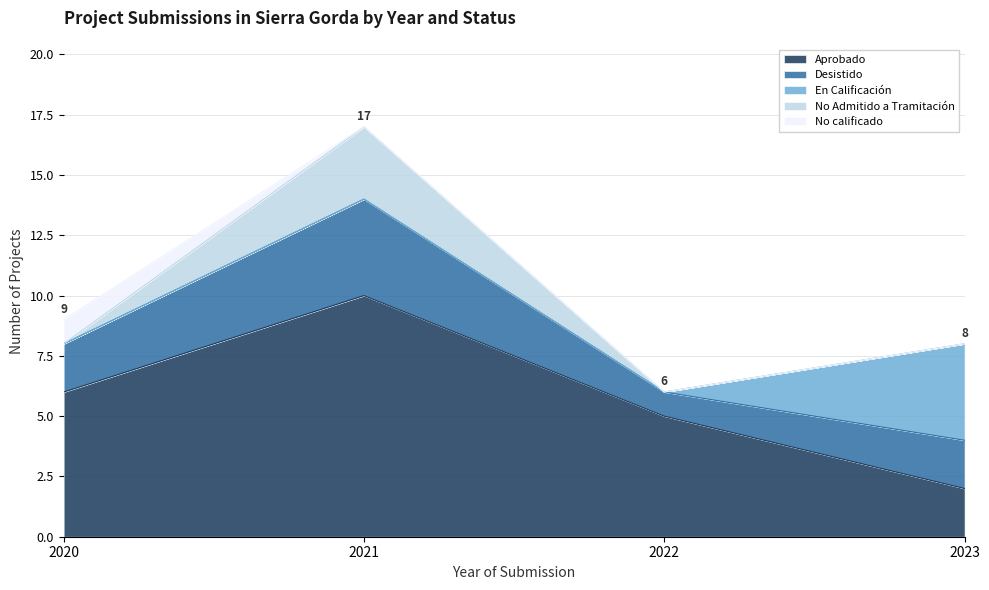

What is the difference between the Aprobado values at 2020 and 2022?

1